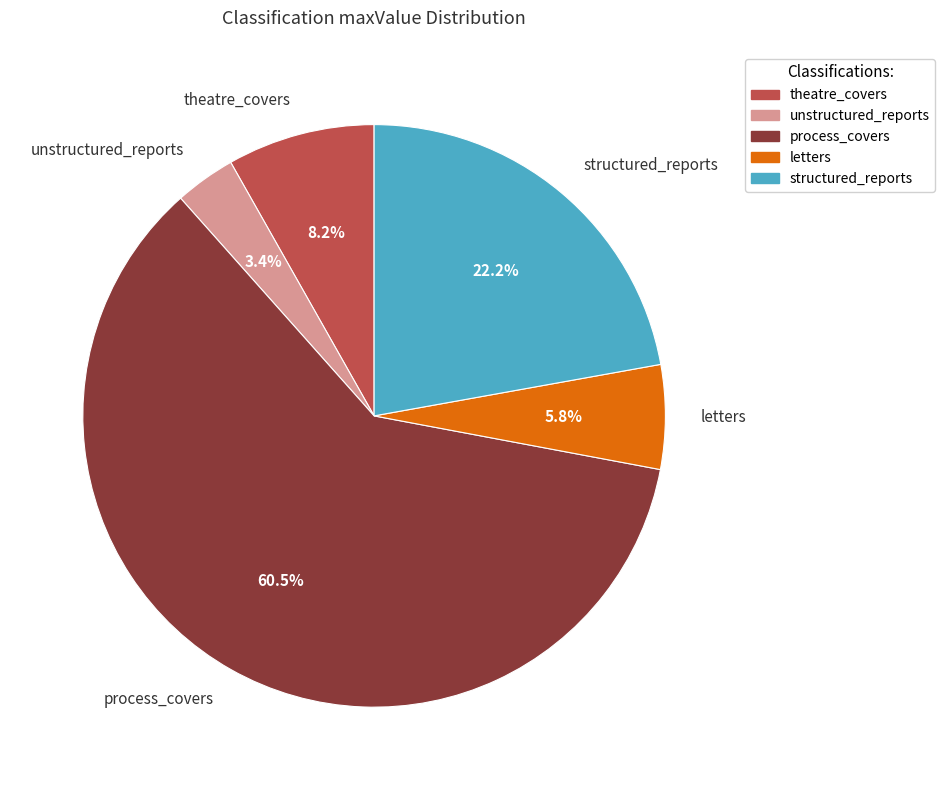

To the nearest percent, what is the combined percentage of letters and theatre_covers?

14%